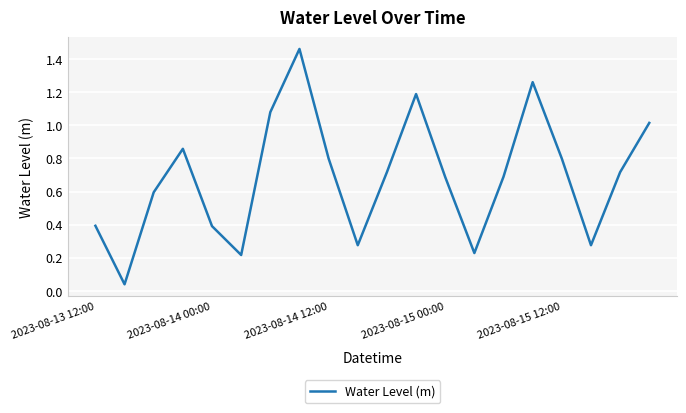

Between 2023-08-14 00:00 and 2023-08-15 00:00, which is larger?

2023-08-15 00:00